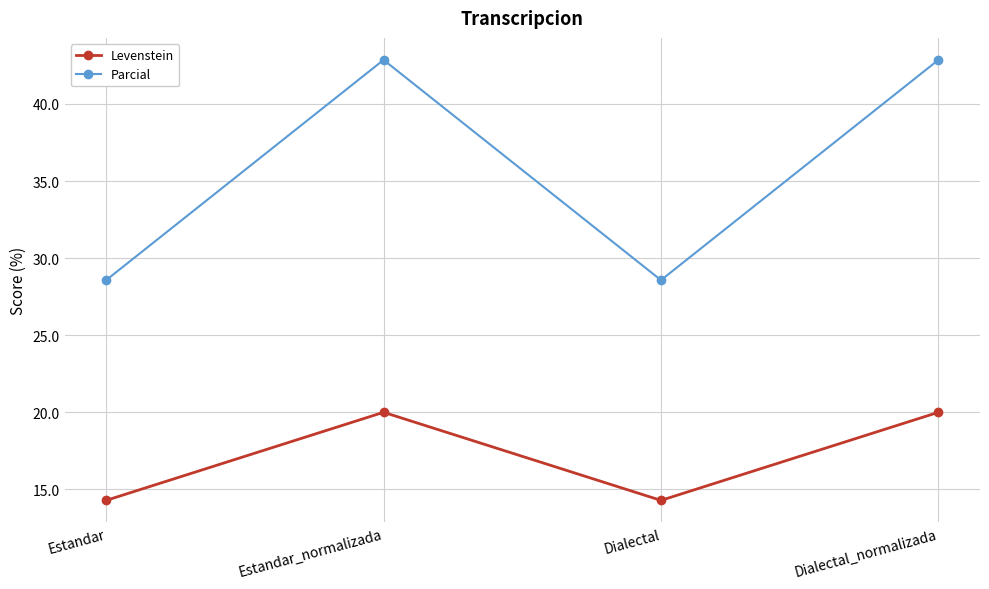

What is the average value of the Levenstein series?

17.1